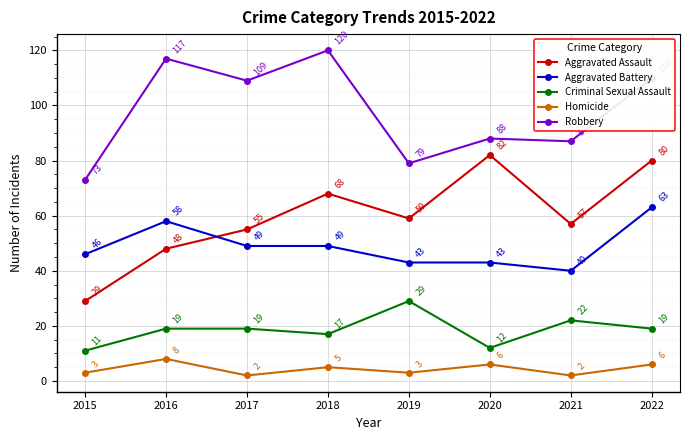

What is the difference between the highest and lowest values at 2019?

76